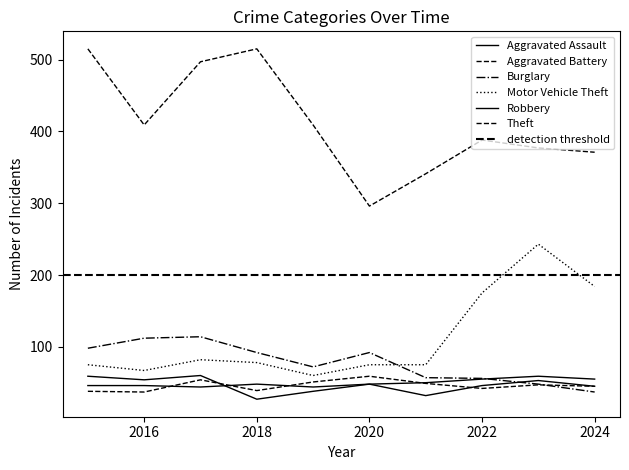

How many categories are shown in the chart?

10